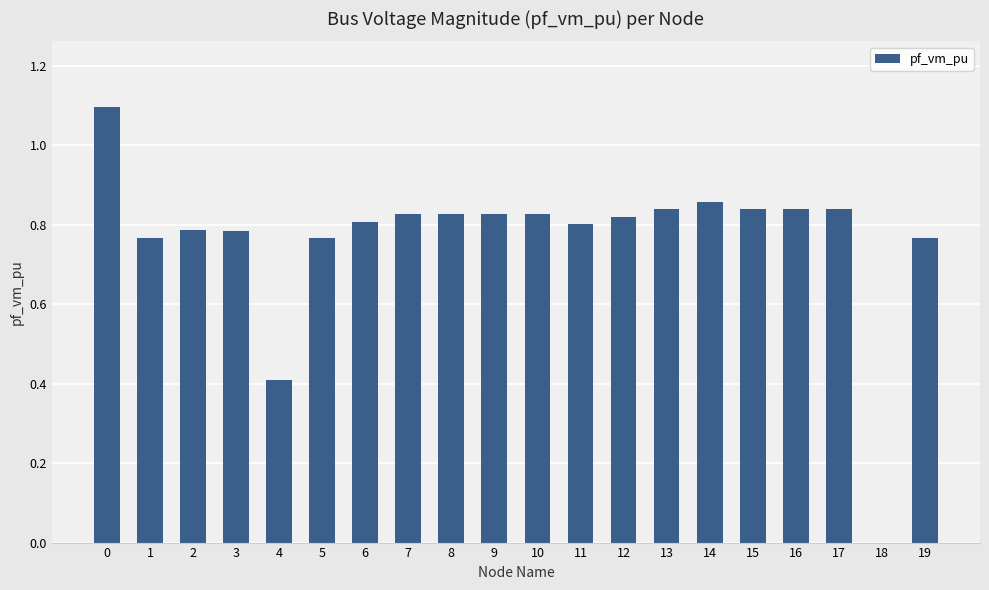

Is it true that the value at 12 is 0.8?

True